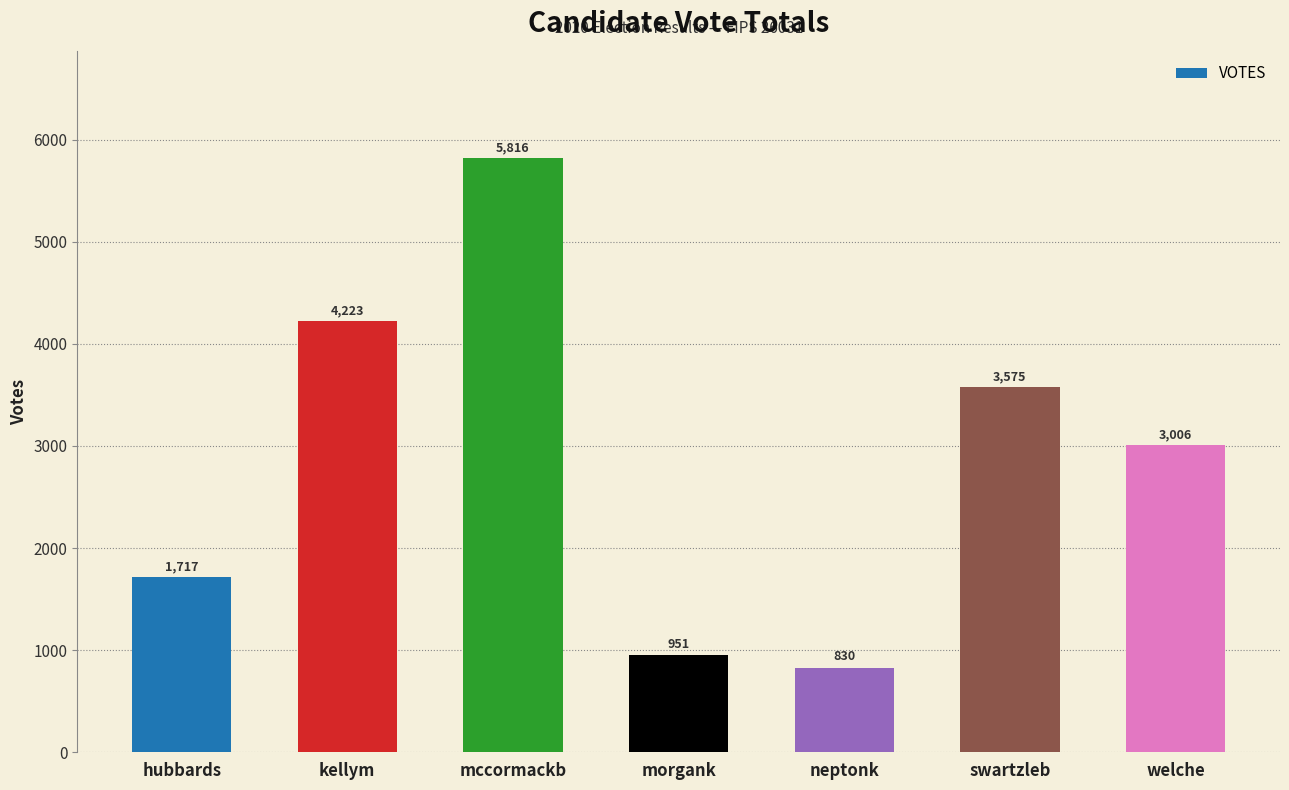

What is the change in value from mccormackb to welche?

-2810